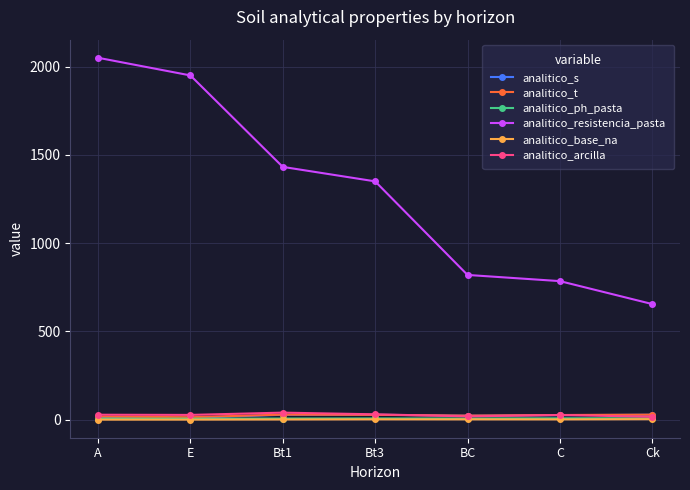

What is the label of the 2nd point from the right?

C